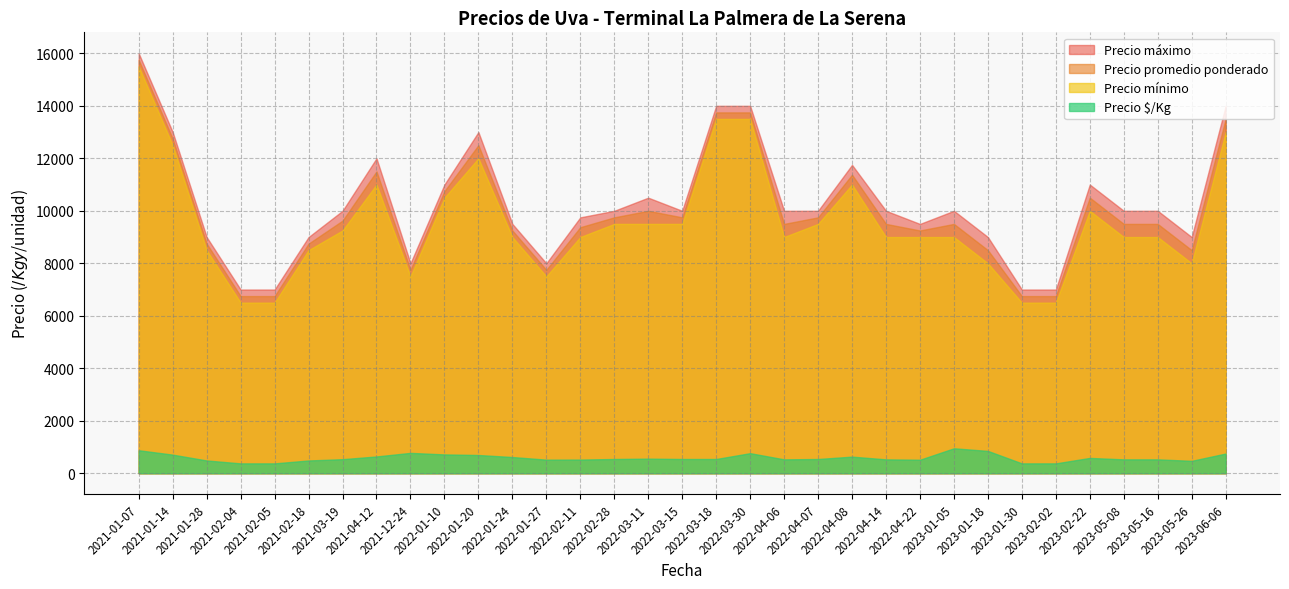

What is the difference between the maximum and minimum values in the Precio $/Kg series?

575.0